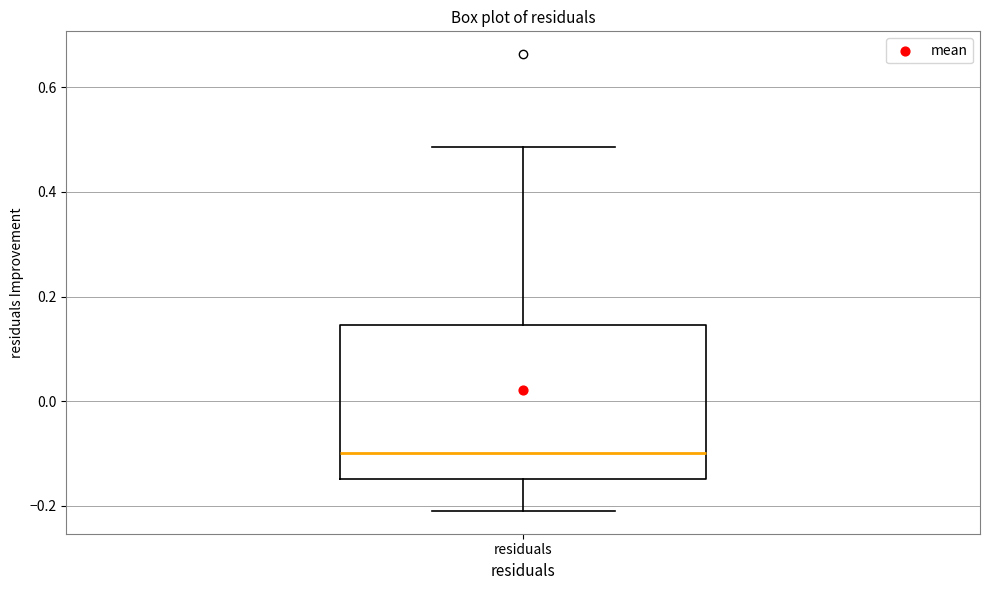

Where does the median line of the box for residuals sit on the y-axis? The values are not printed on the chart, so give them approximately, as read against the axis.

-0.10